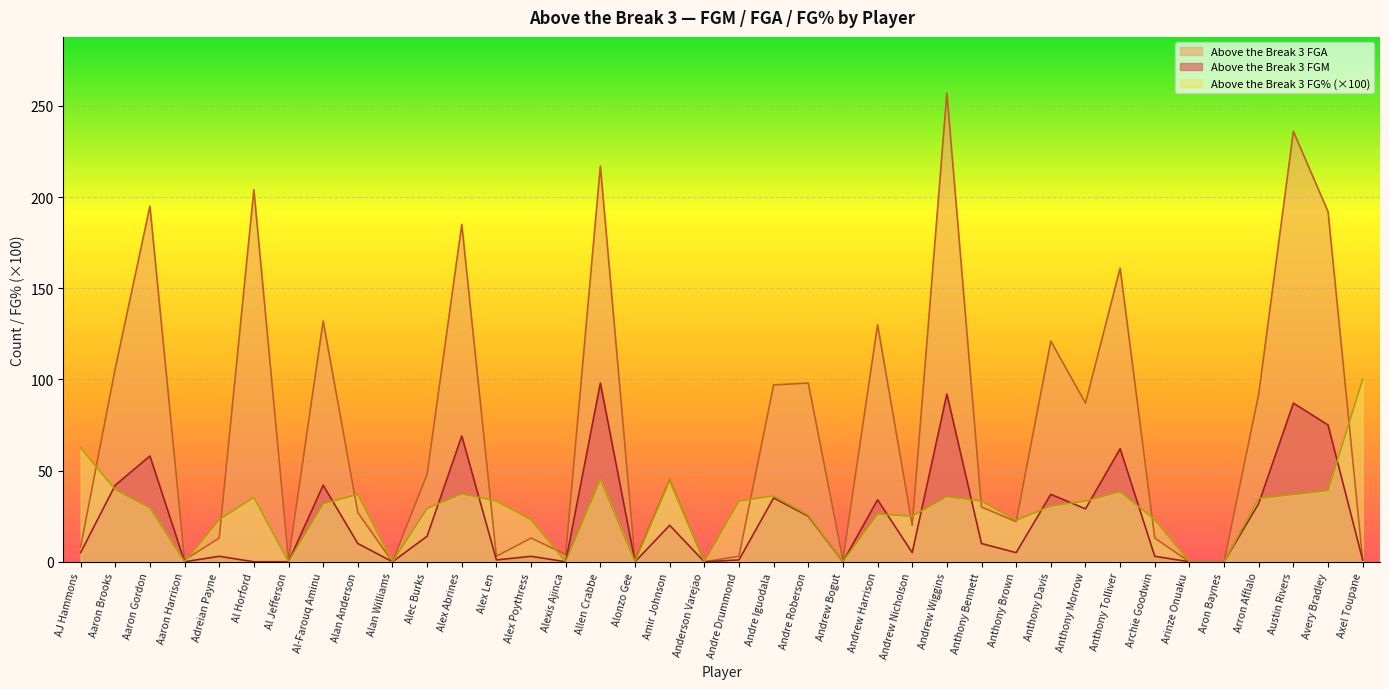

Which category has the lowest value in the Above the Break 3 FG_PCT series?

Aaron Harrison